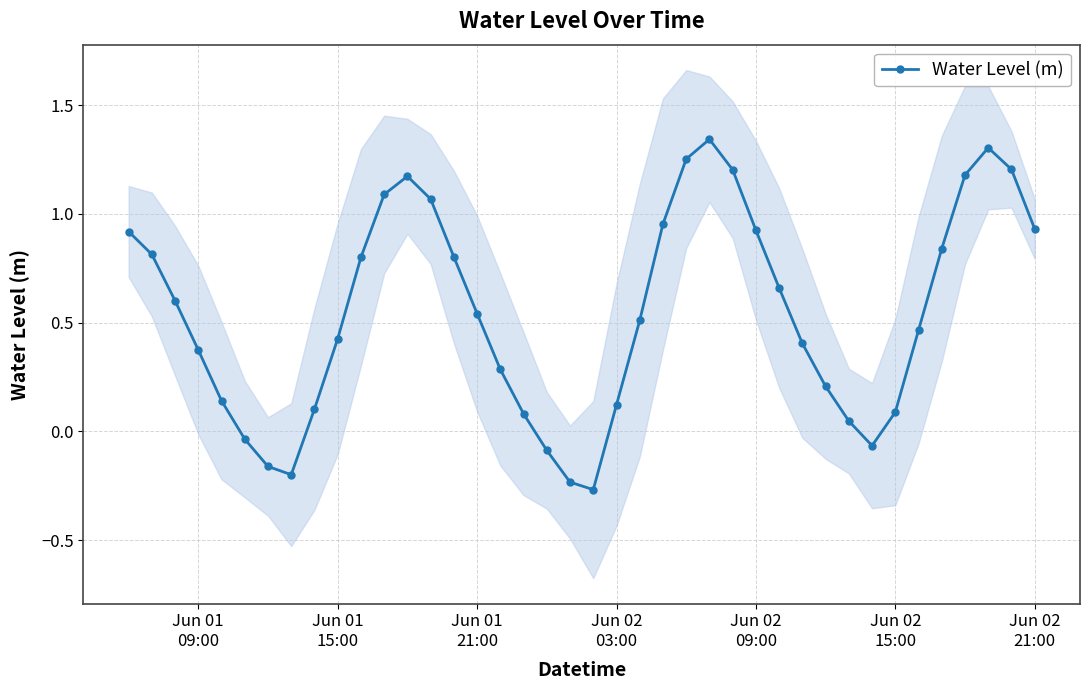

How many values are above zero?

33